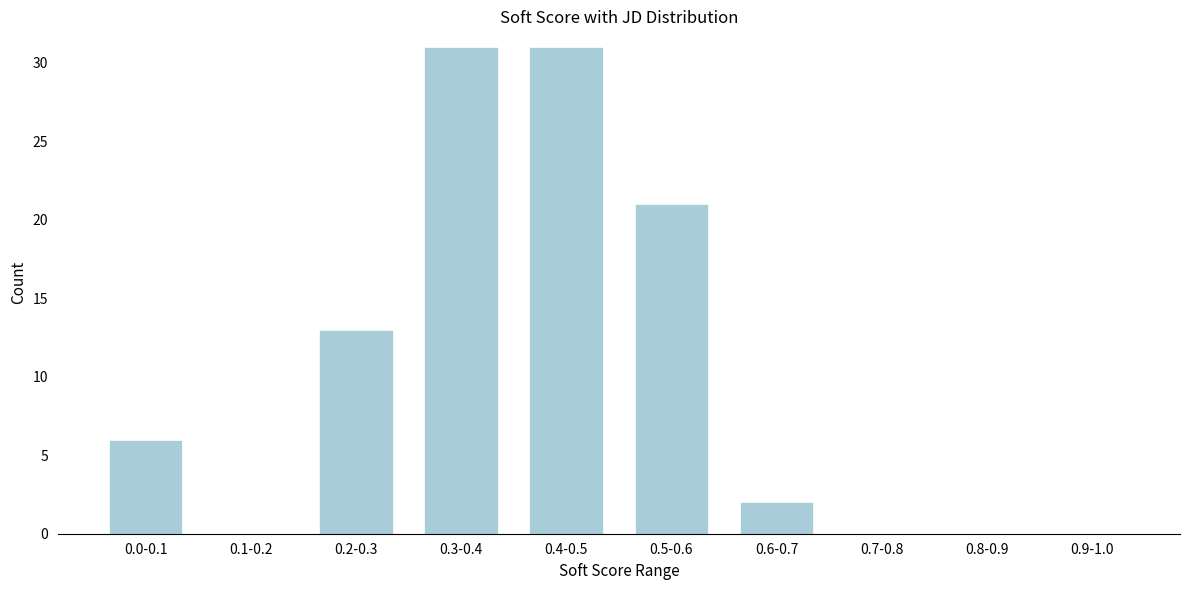

Reading left to right, transcribe all the data shown in this chart.

0.0-0.1=6	0.1-0.2=0	0.2-0.3=13	0.3-0.4=31	0.4-0.5=31	0.5-0.6=21	0.6-0.7=2	0.7-0.8=0	0.8-0.9=0	0.9-1.0=0